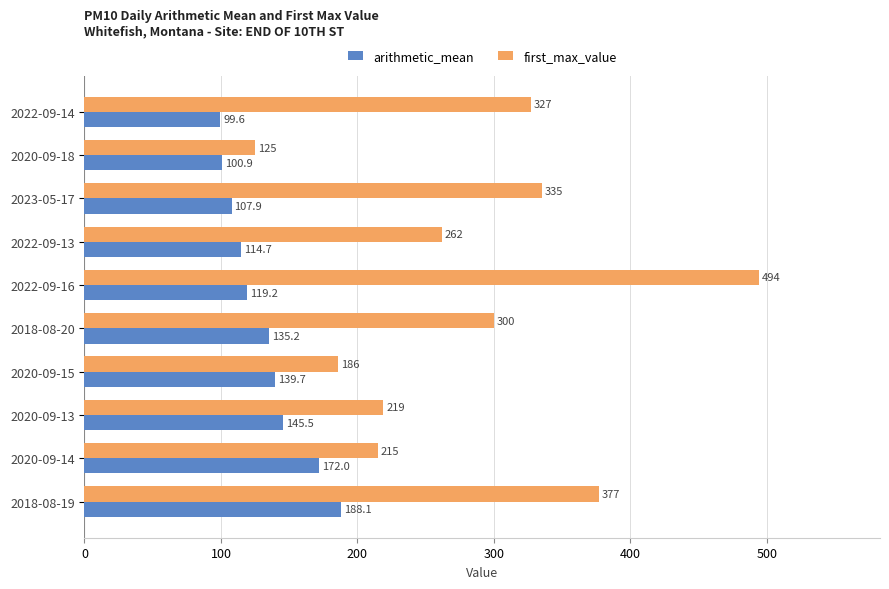

Between 2023-05-17 and 2022-09-16, which series saw the biggest shift?

first_max_value